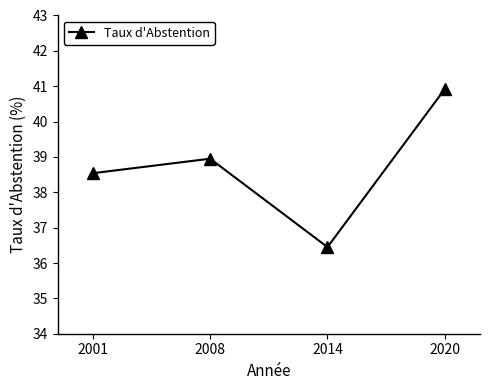

At which category does the chart reach its peak across all series?

2020